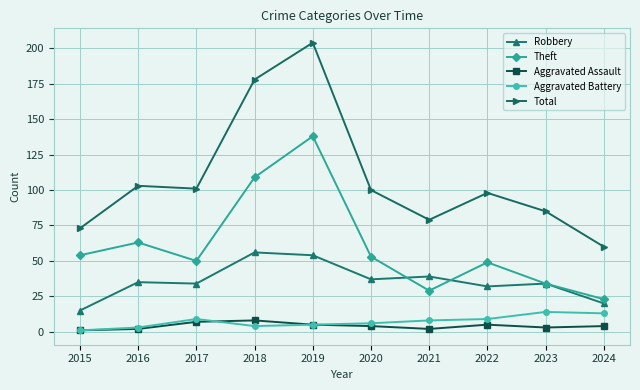

How many distinct data groups are displayed?

5